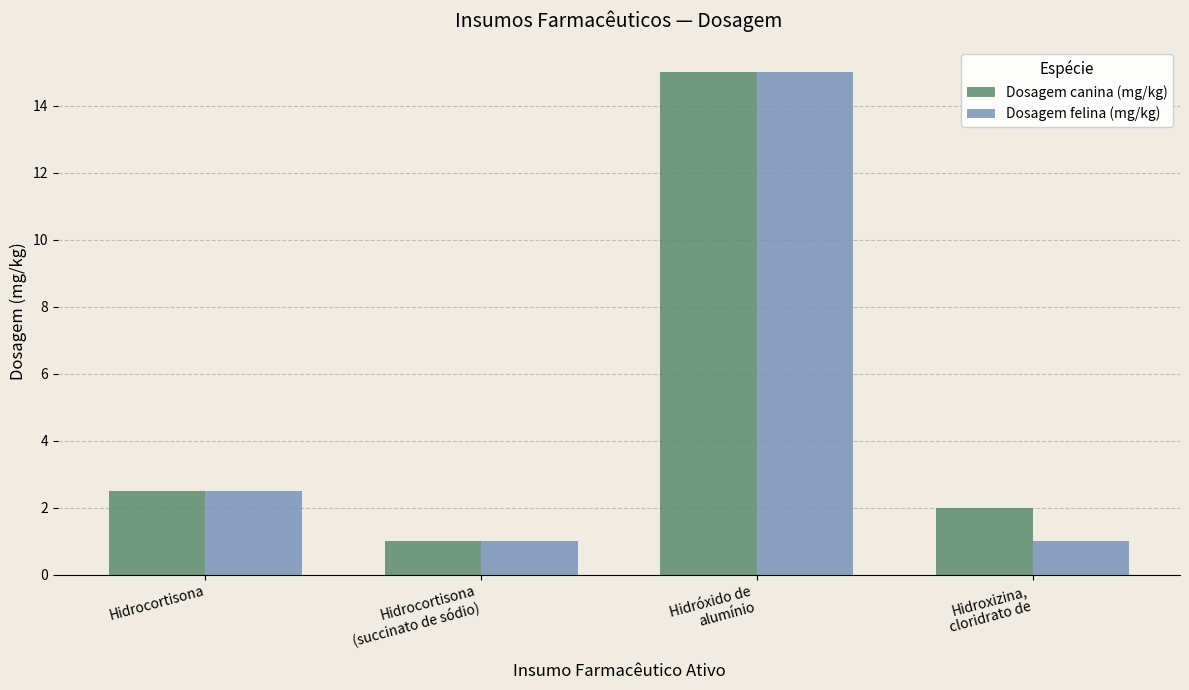

What is the total value across all series at Hidroxizina,
cloridrato de?

3.0